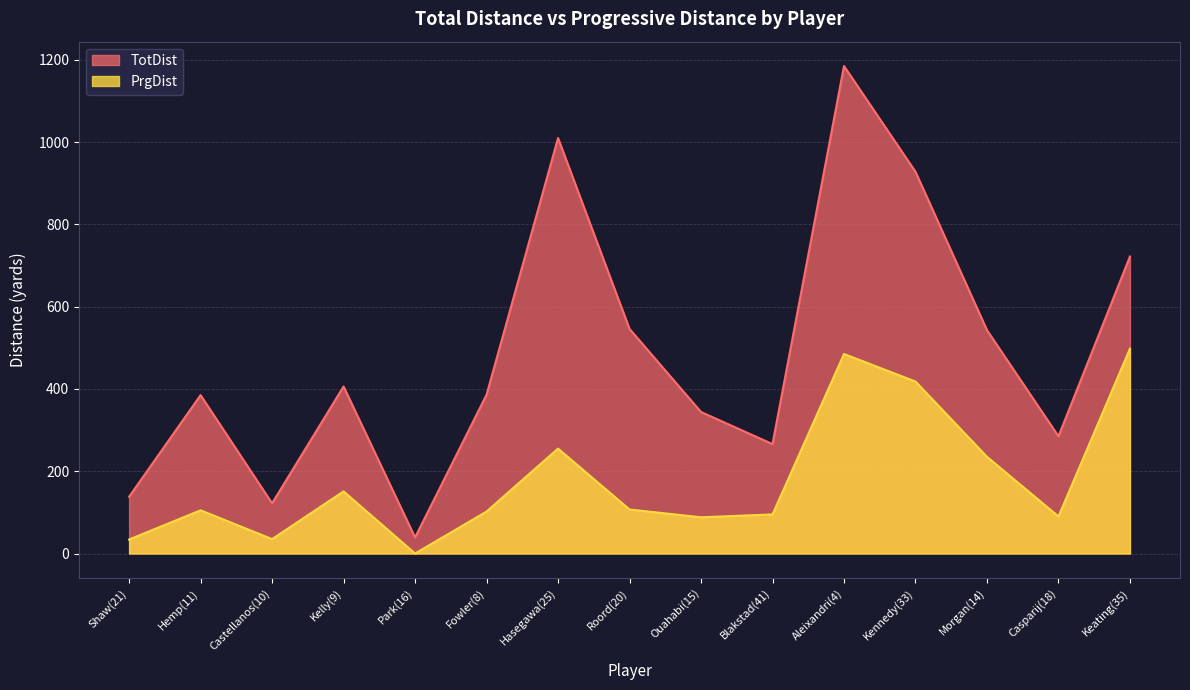

Which category has the highest value in the PrgDist series?

Keating(35)